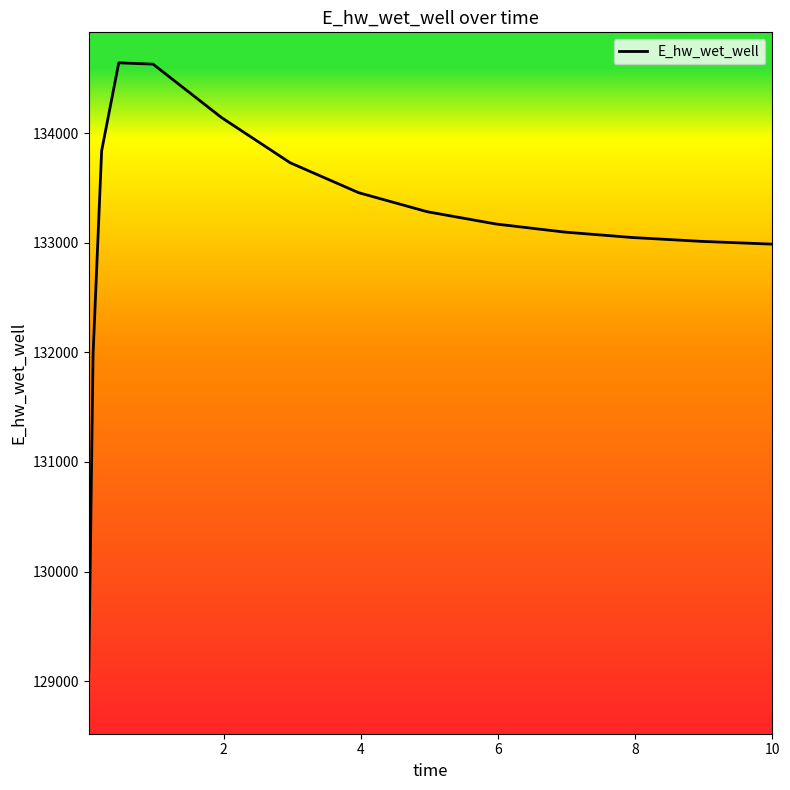

What is the greatest value displayed?

134643.6